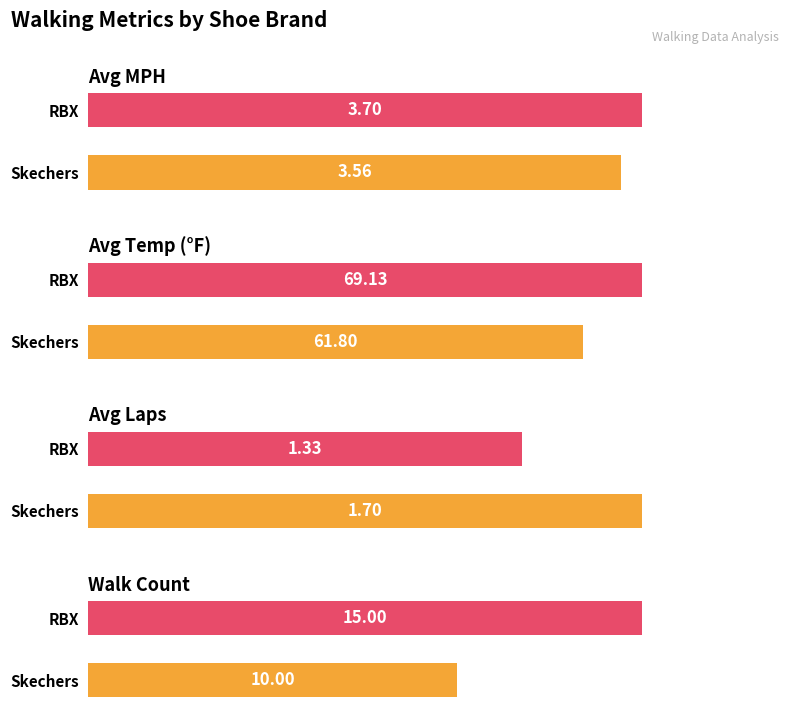

What is the minimum value shown in the chart?

1.3